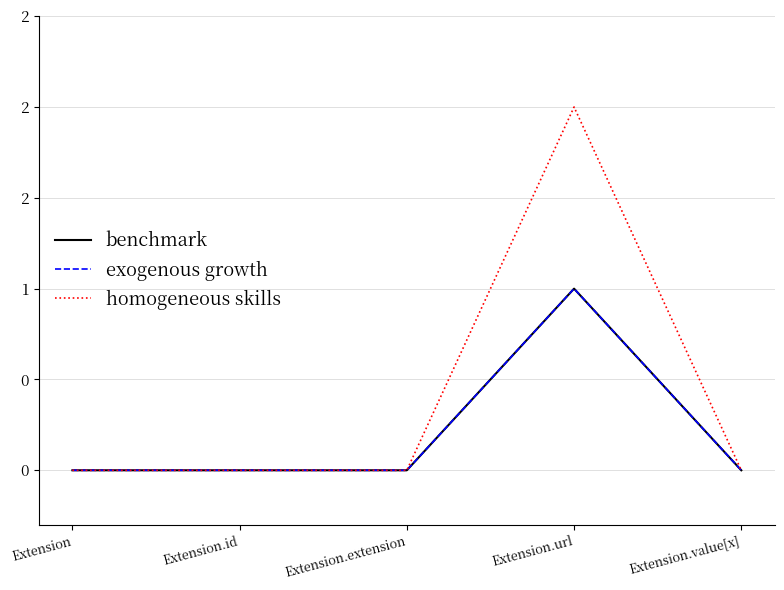

What is the value of the exogenous growth point at the 4th from the left?

1